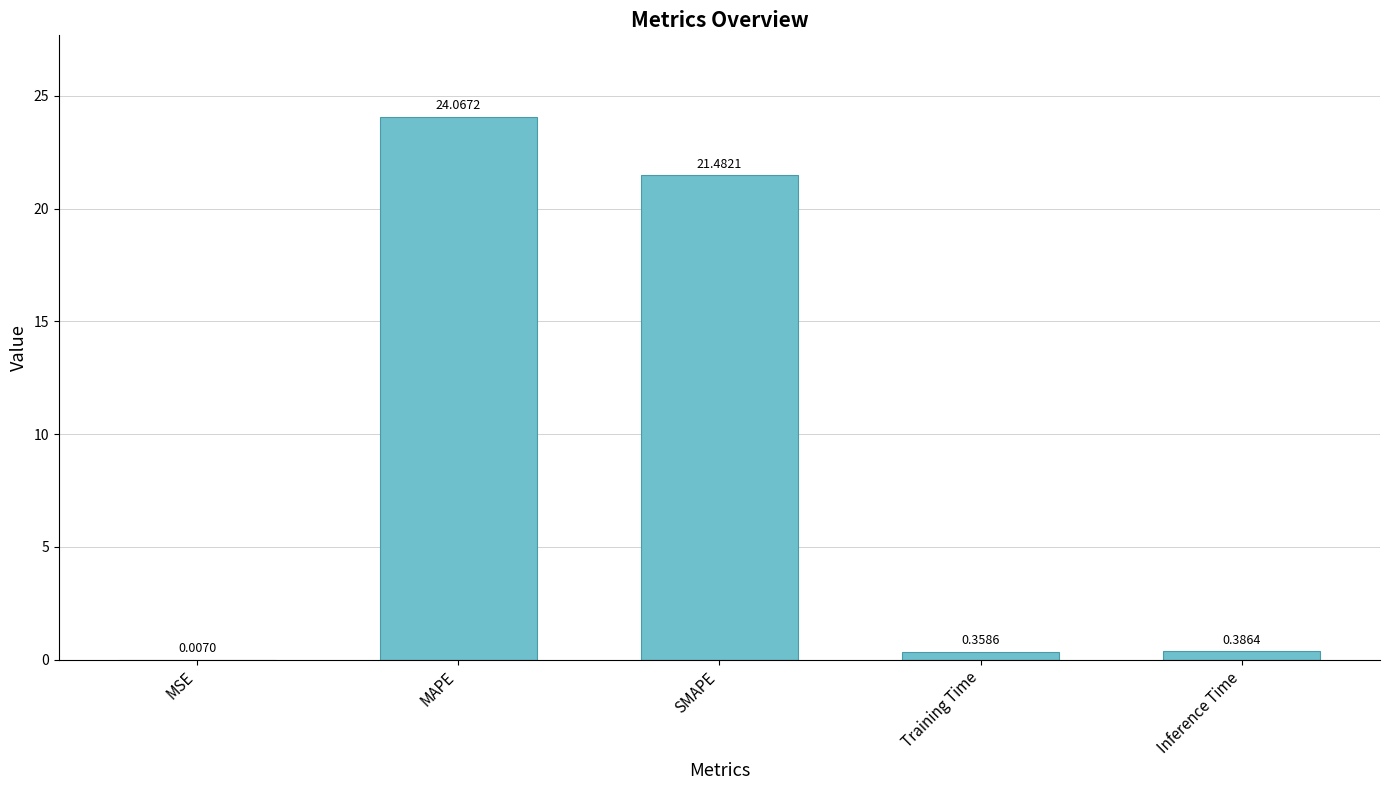

At which label is the value closest to 12?

SMAPE